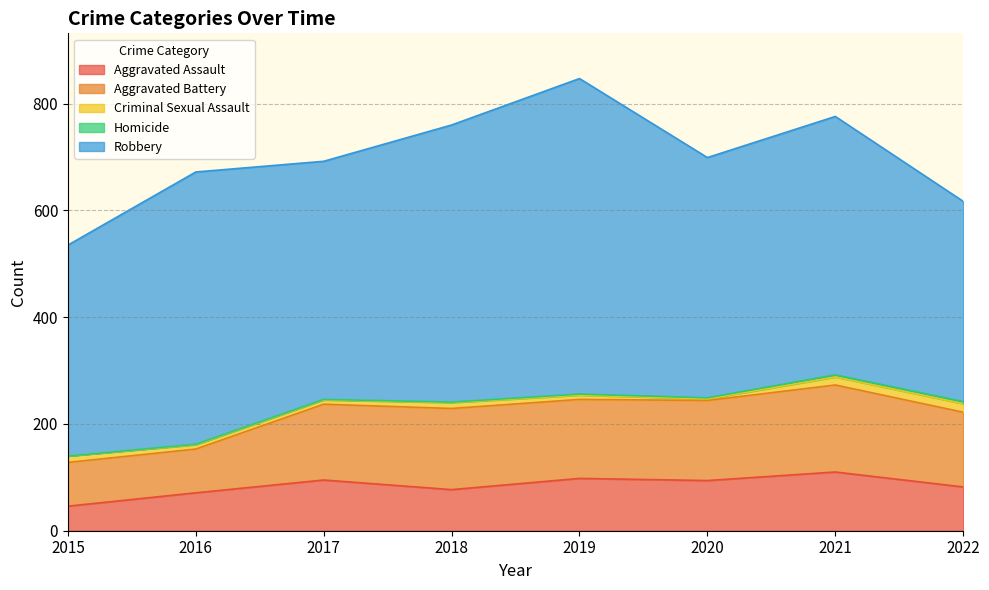

What is the difference between the maximum and minimum values in the Robbery series?

216